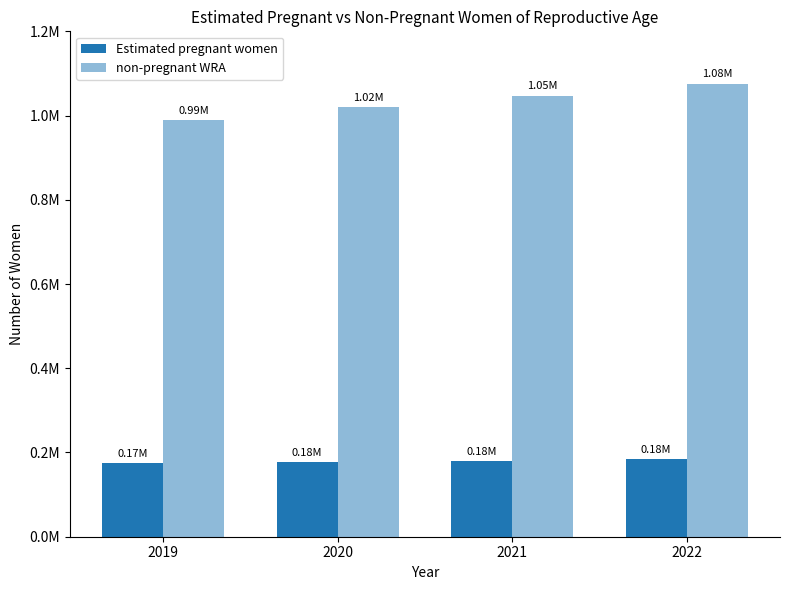

Reading left to right, list all the values displayed in this chart.

Estimated pregnant women: 173943.4	177226.8	180514.9	184016.6
non-pregnant WRA: 990056.6	1019773.2	1047485.1	1075983.4